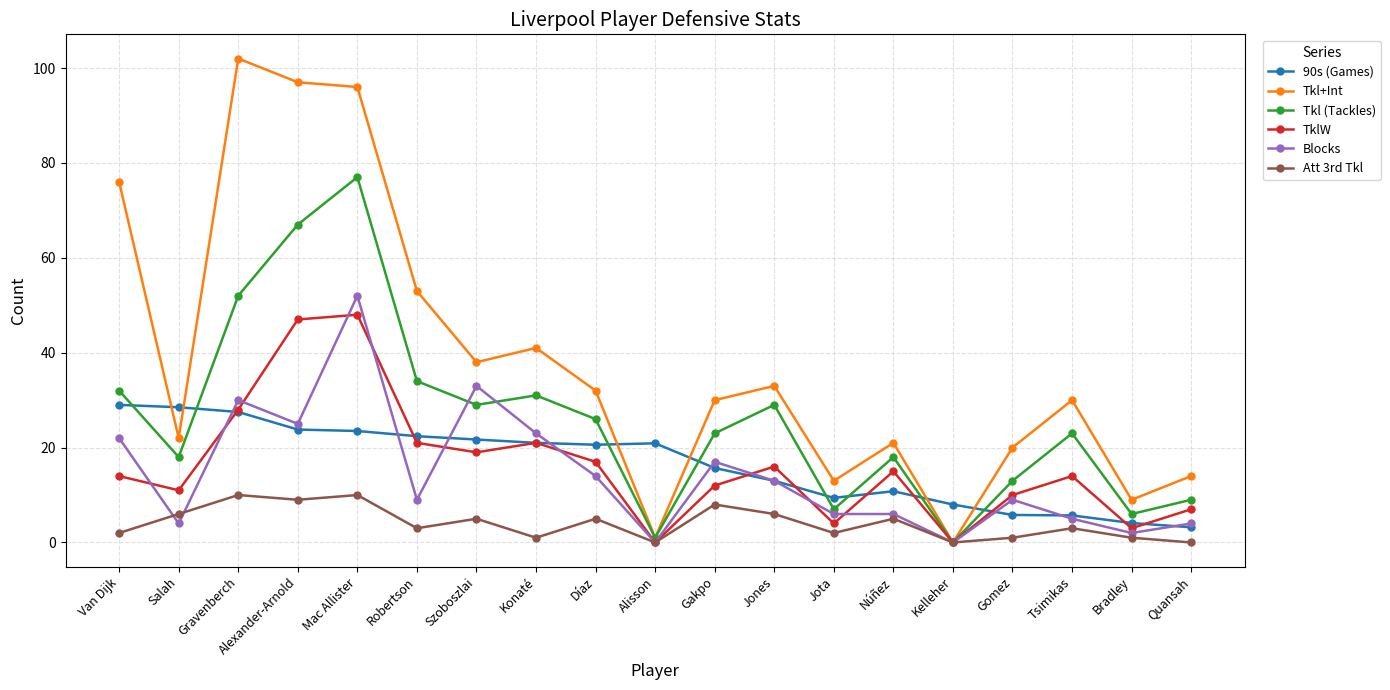

In 90s (Games), how many points are lower than both neighbors (excluding endpoints)?

2